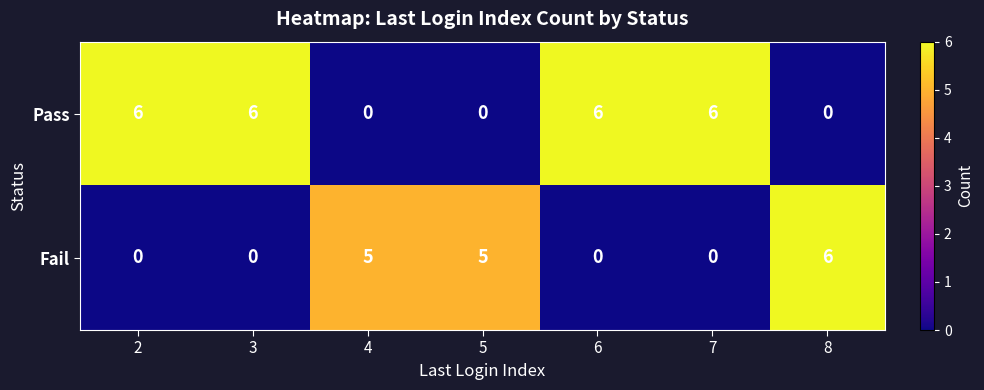

Which series has the largest total across all categories?

Pass